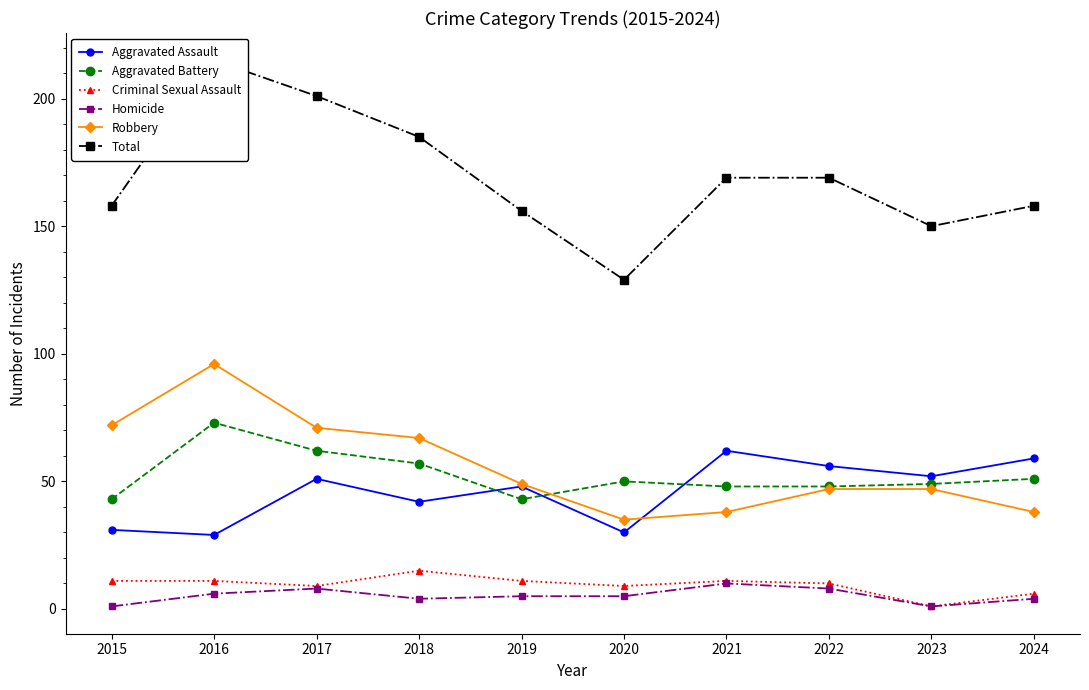

The value of Total at 2015 is 211. True or false?

False